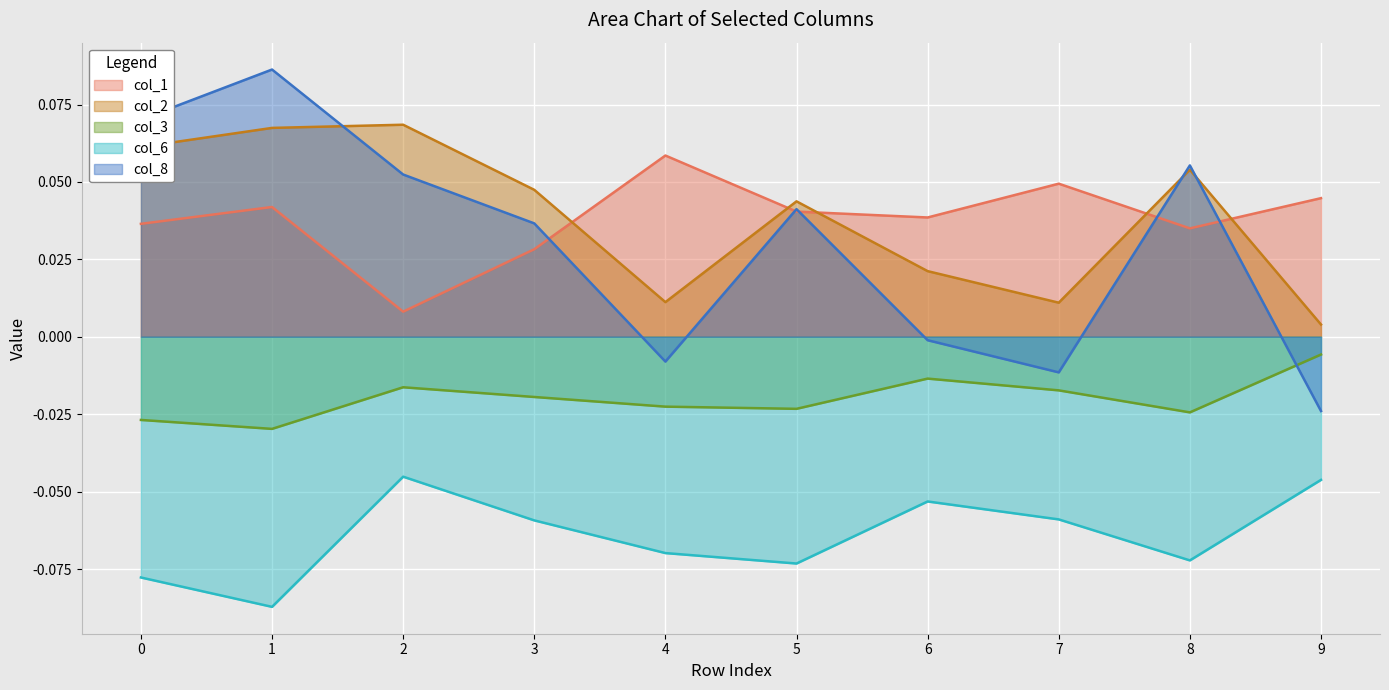

The value of col_1 at 1 is 0.0. True or false?

True